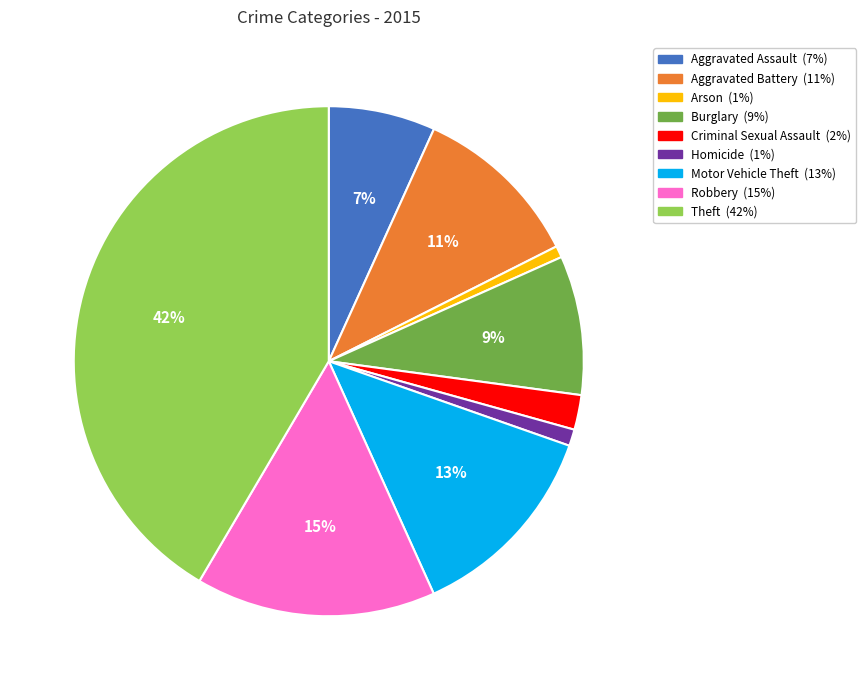

What is the ratio of the value at Burglary to the value at Aggravated Assault?

1.3